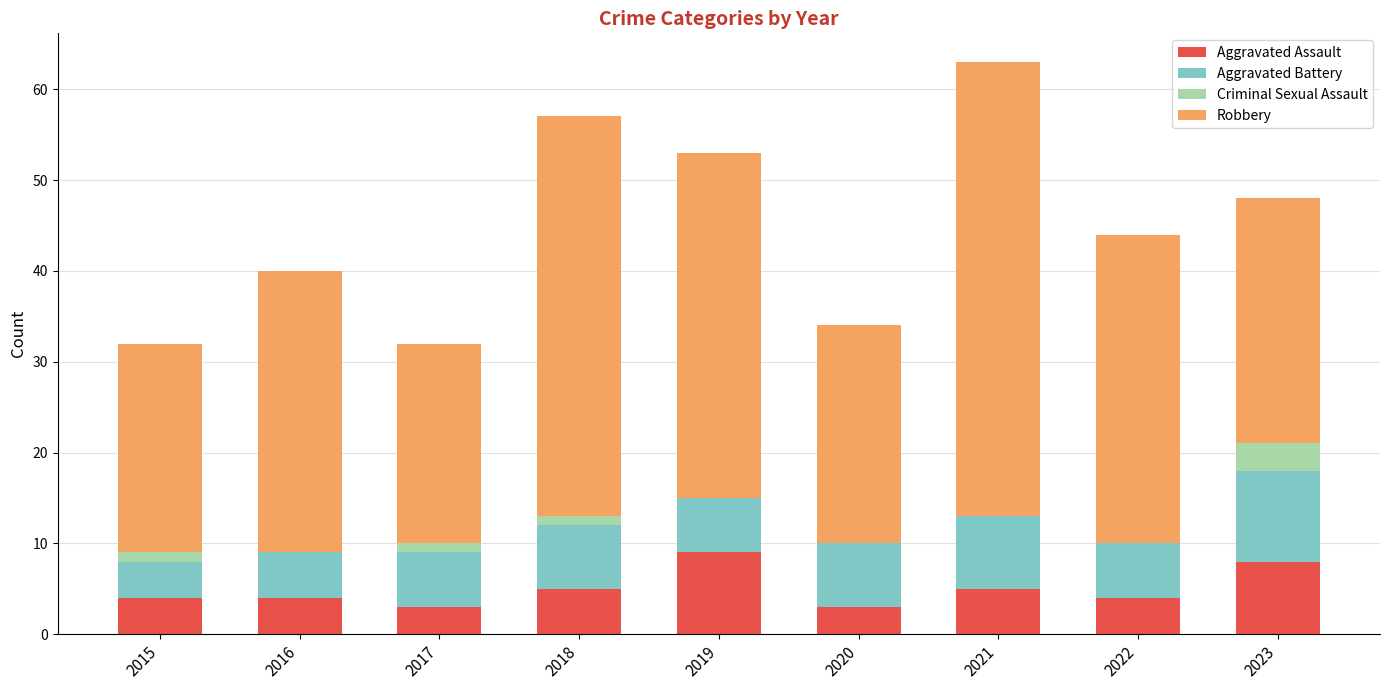

At which category is the sum across all series the highest?

2021